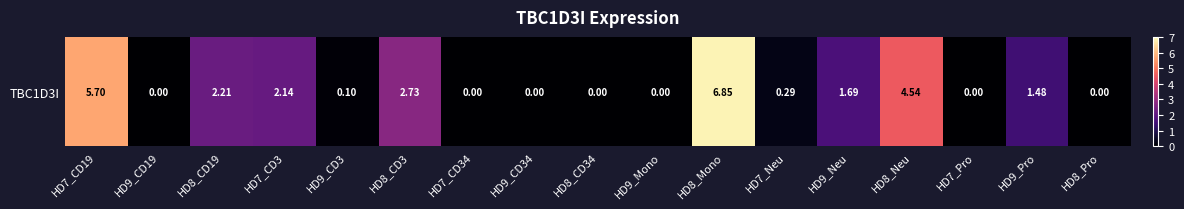

At which label is the value closest to 3?

HD8_CD3